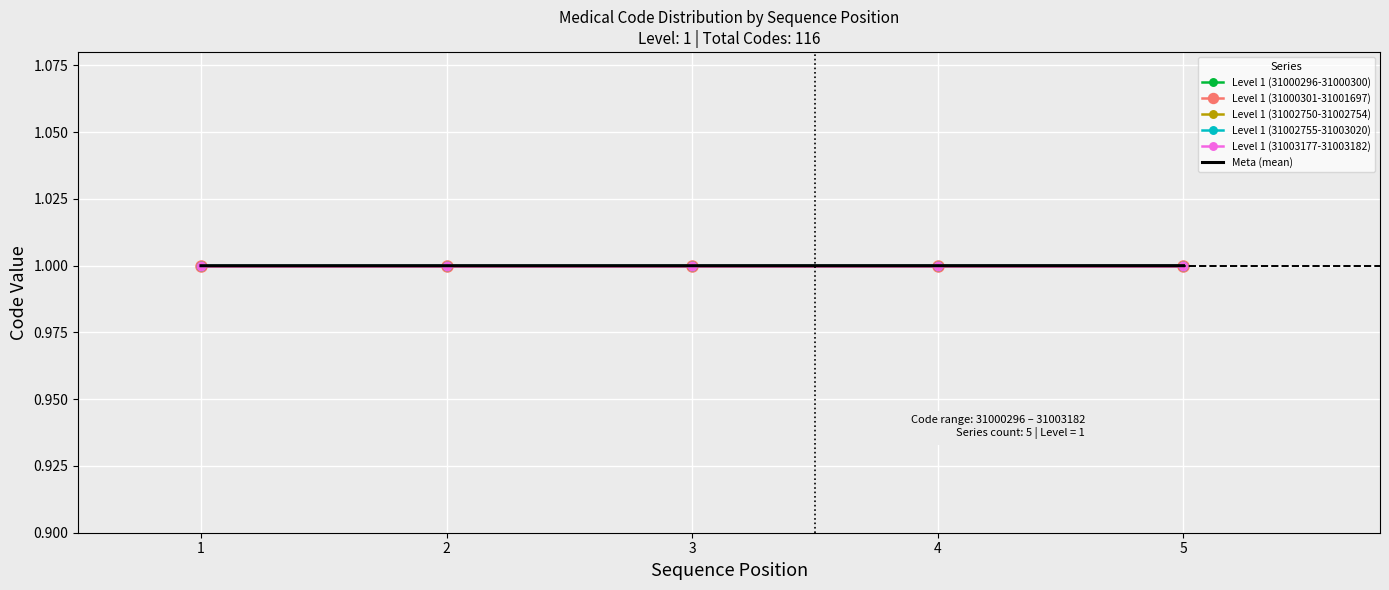

At 3, list the series in order from largest to smallest.

Level 1 (31000301-31001697), Meta (mean), Level 1 (31002755-31003020), Level 1 (31000296-31000300), Level 1 (31002750-31002754), Level 1 (31003177-31003182)